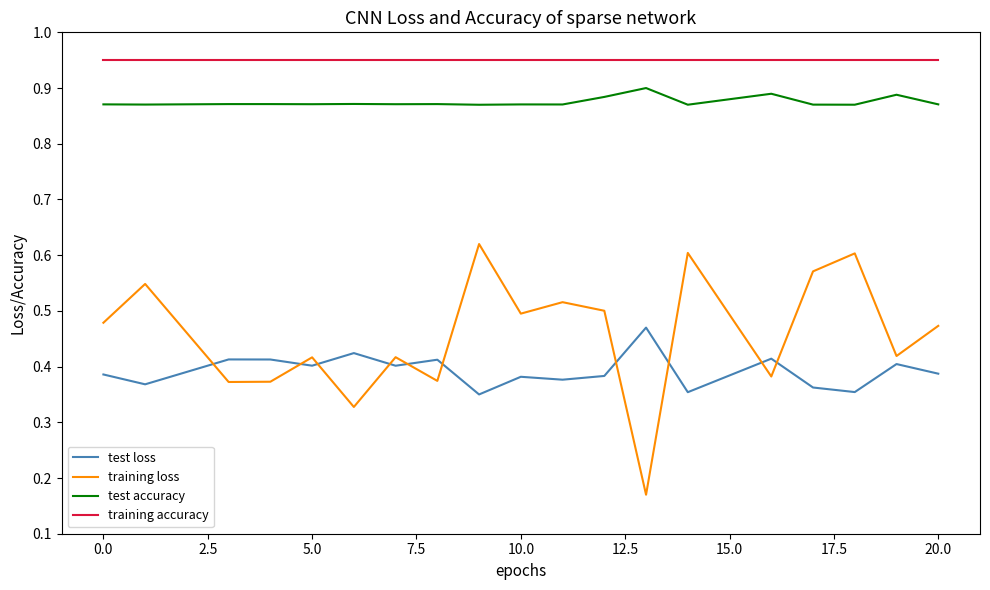

Which series has the largest total across all categories?

training accuracy